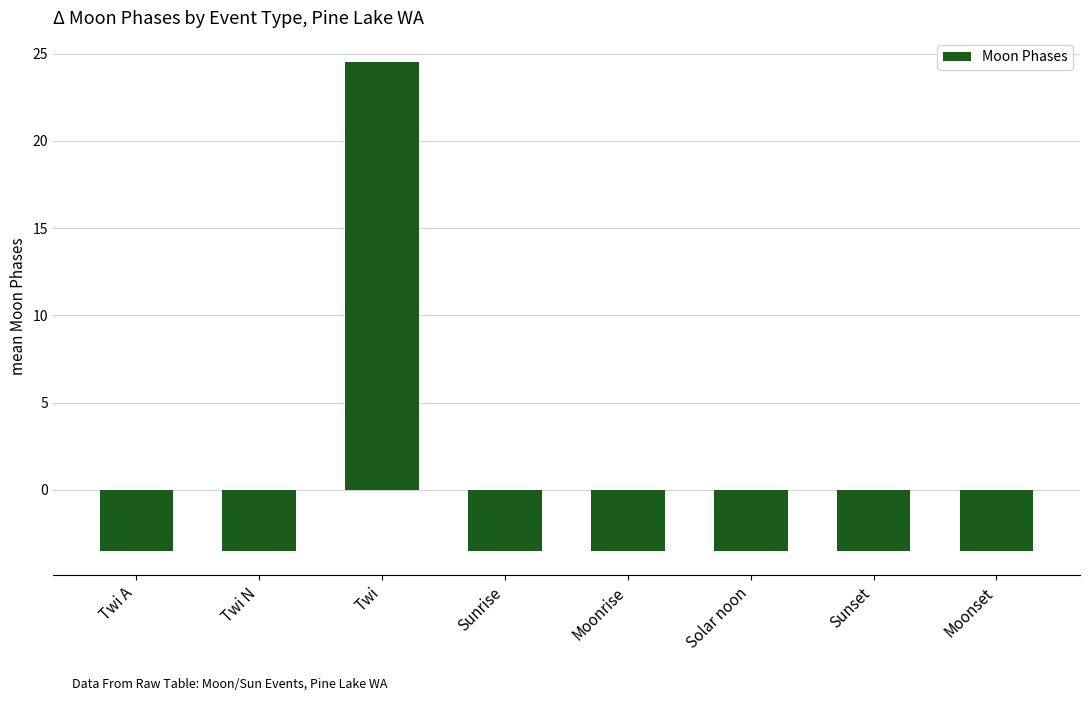

True or false: the data shows -1.8 at Solar noon.

False